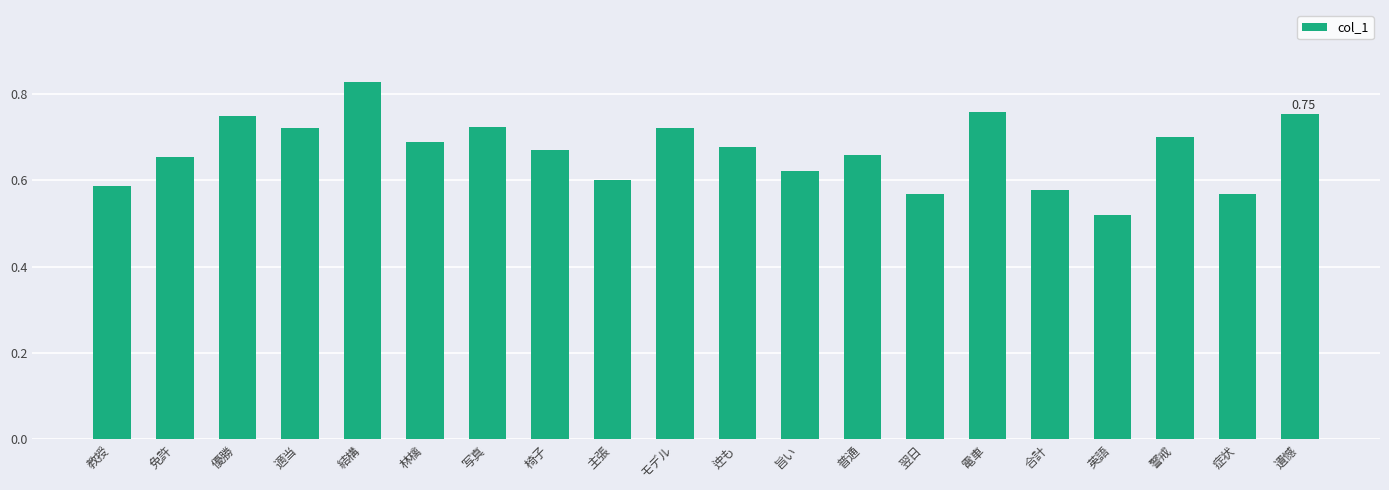

What is the sum of all values?

13.4